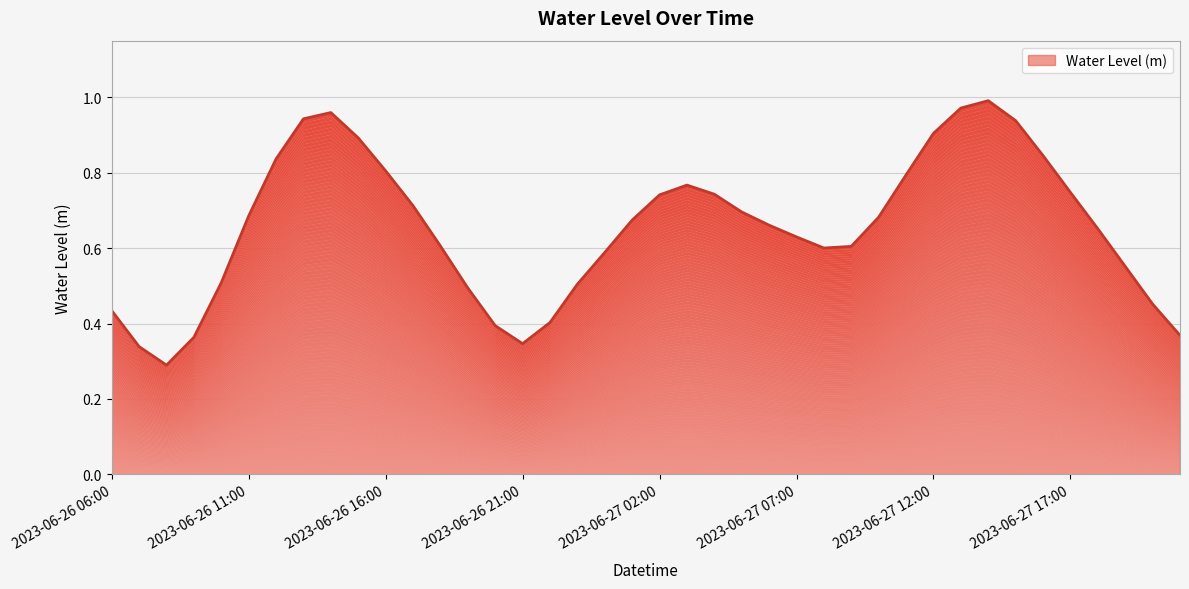

What is the difference between the maximum and minimum values?

0.7